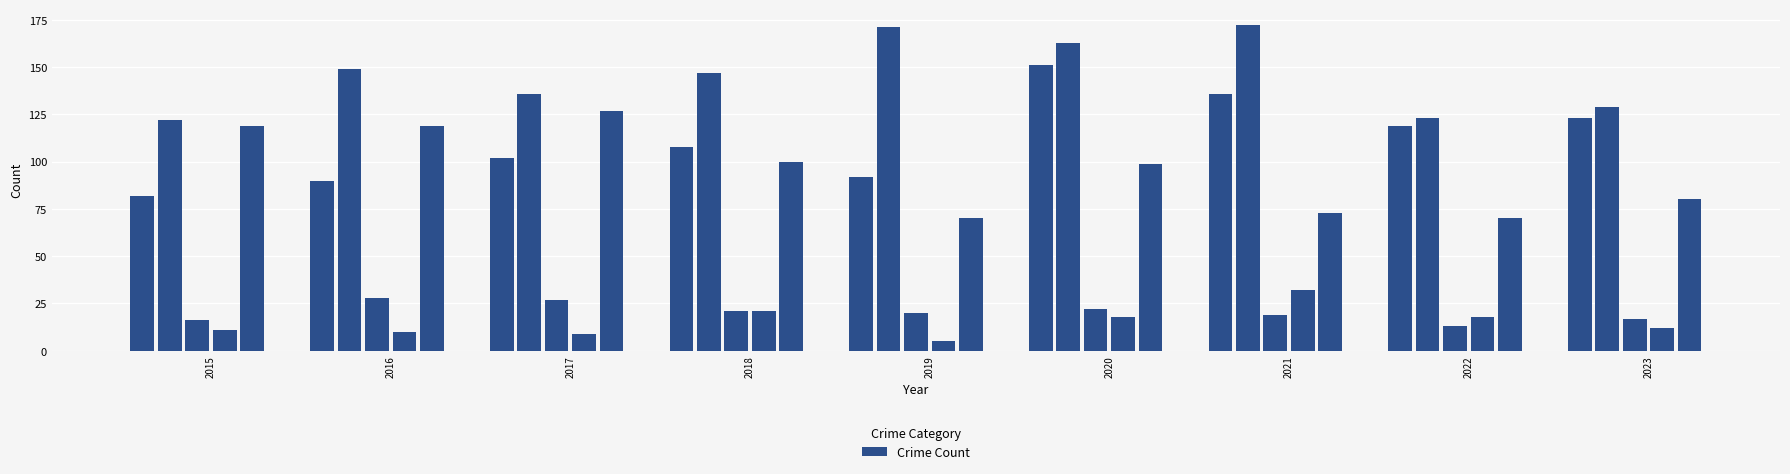

What is the value of the 1st bar from the left?

82